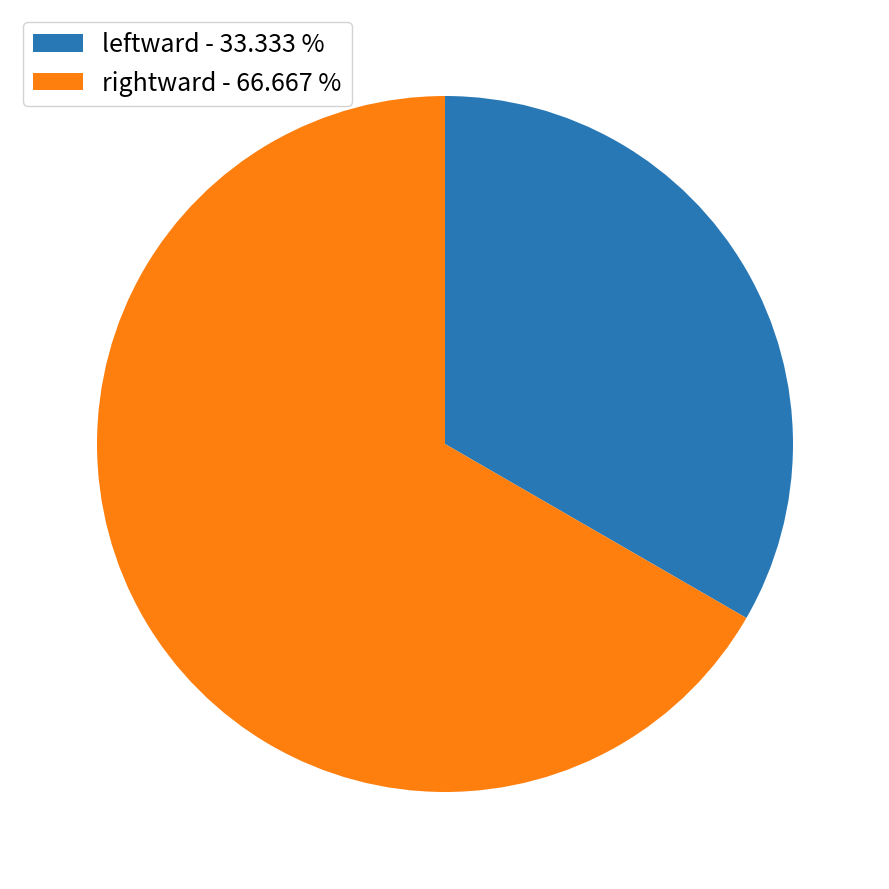

Which category has the biggest portion of the pie?

rightward - 66.667 %